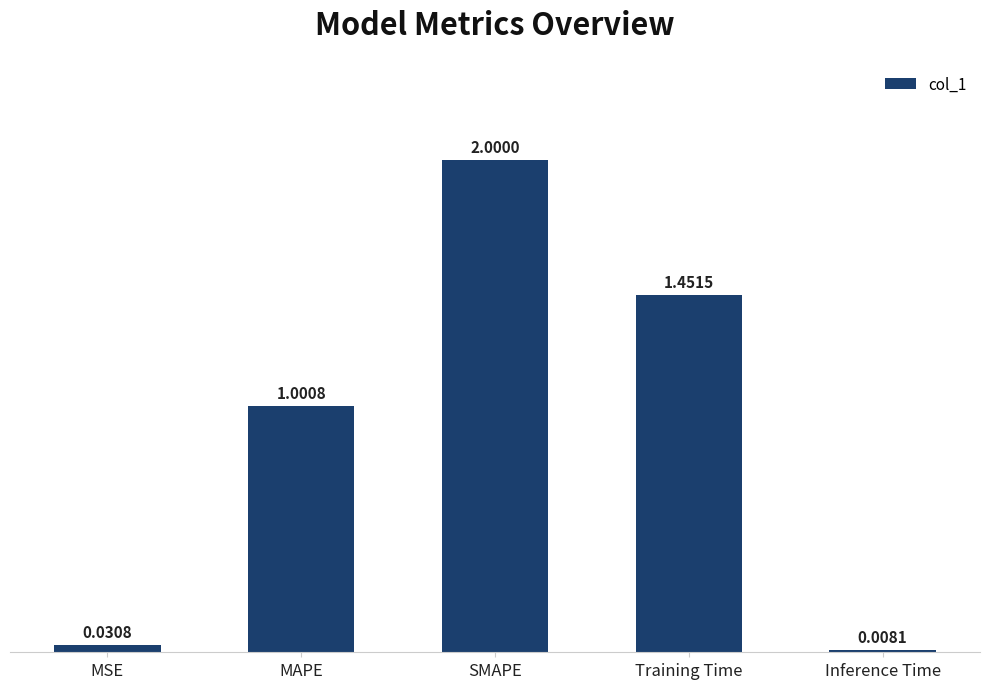

What is the difference between the values at SMAPE and Training Time?

0.5